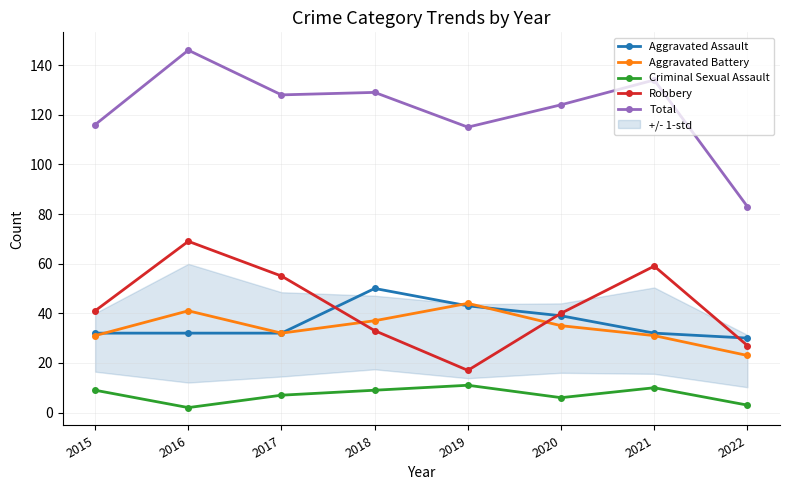

Read the Aggravated Assault value at 2015, to the nearest 5.

30